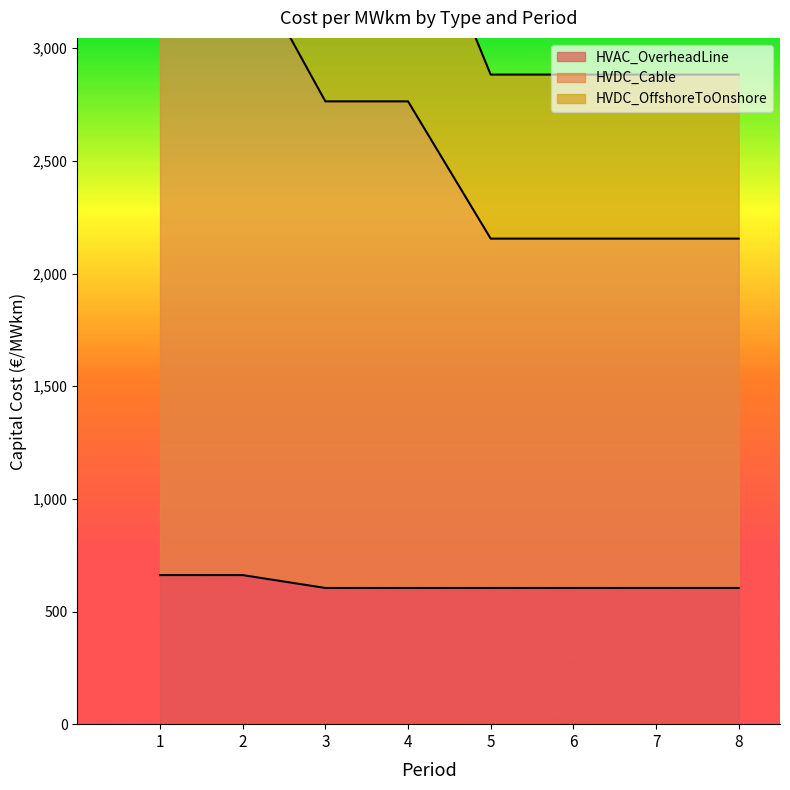

What is the greatest value displayed?

4730.8